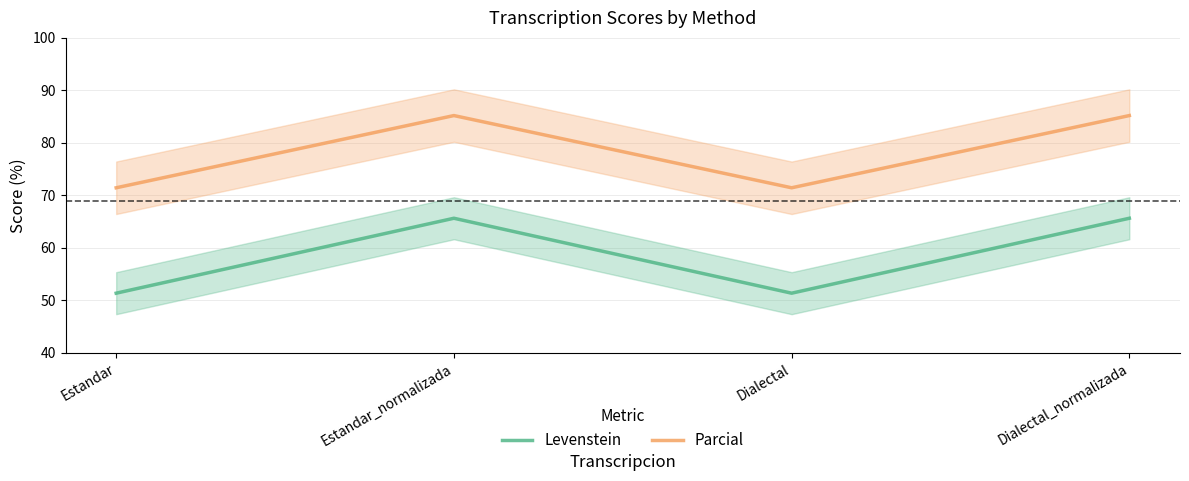

What is the total value across all series at Estandar_normalizada?

150.8